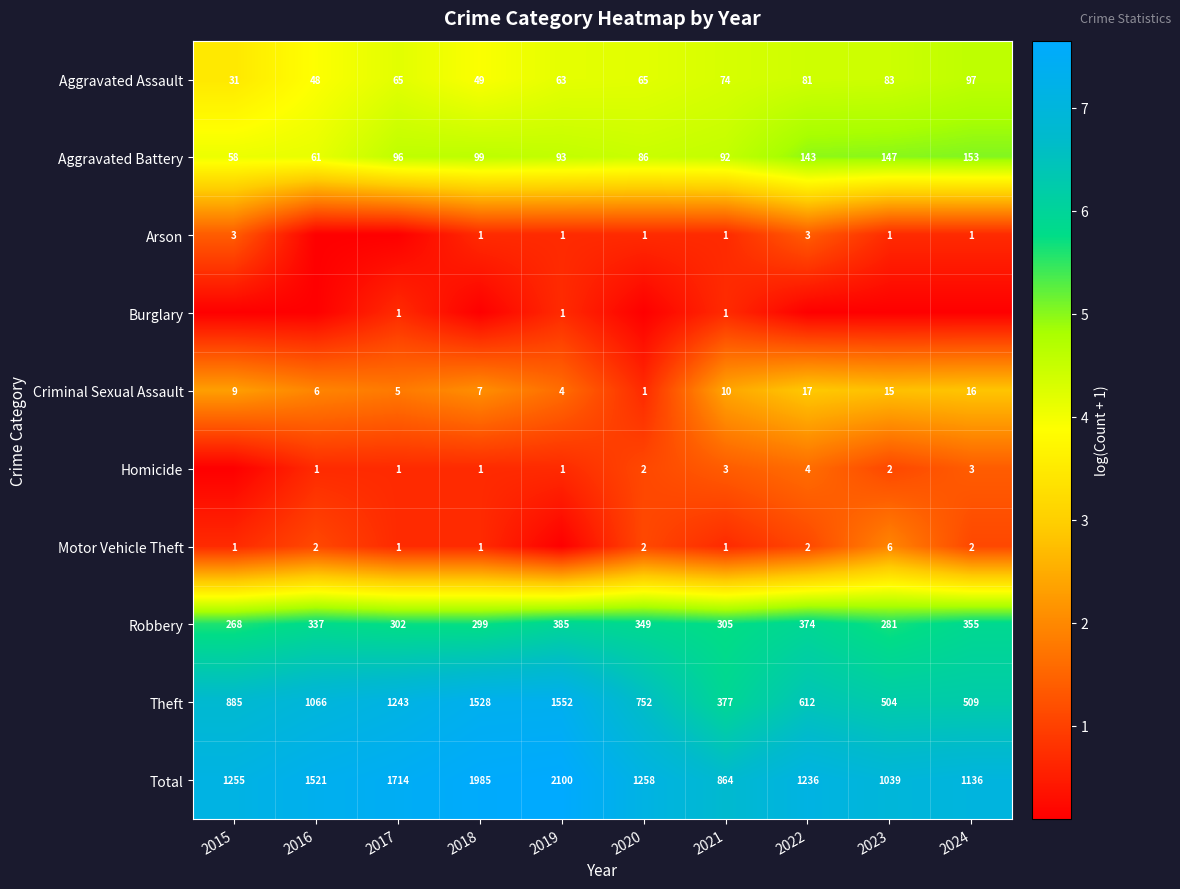

How many values in the Criminal Sexual Assault series are below 9?

5